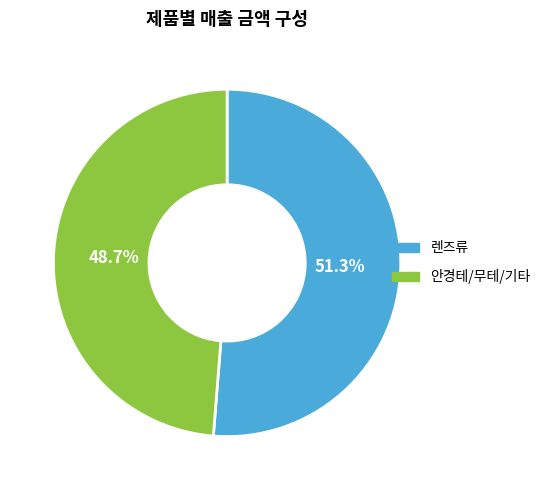

Is there a majority slice in this chart?

Yes